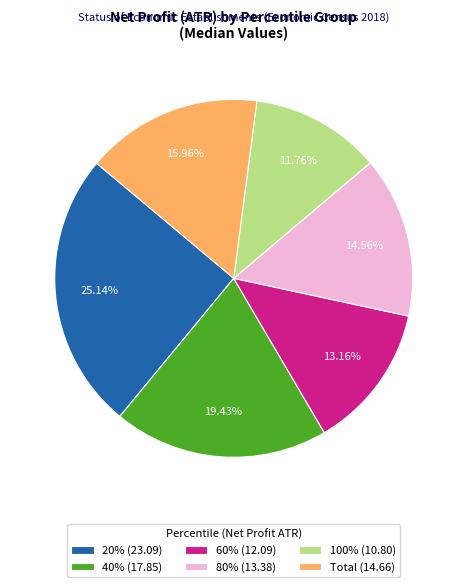

What is the total percentage of 60% and 20%?

38.3%